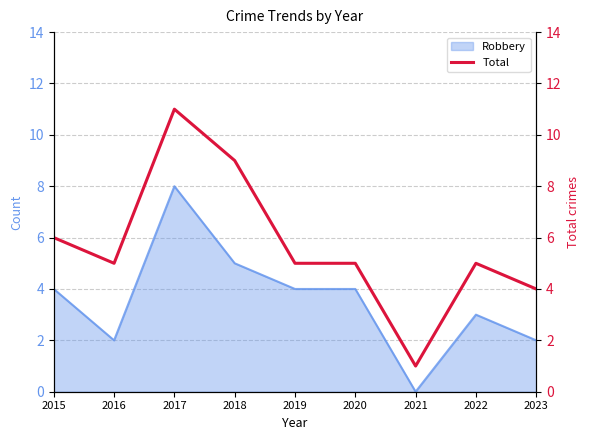

Reading left to right, what are all the values shown in this chart?

6	5	11	9	5	5	1	5	4